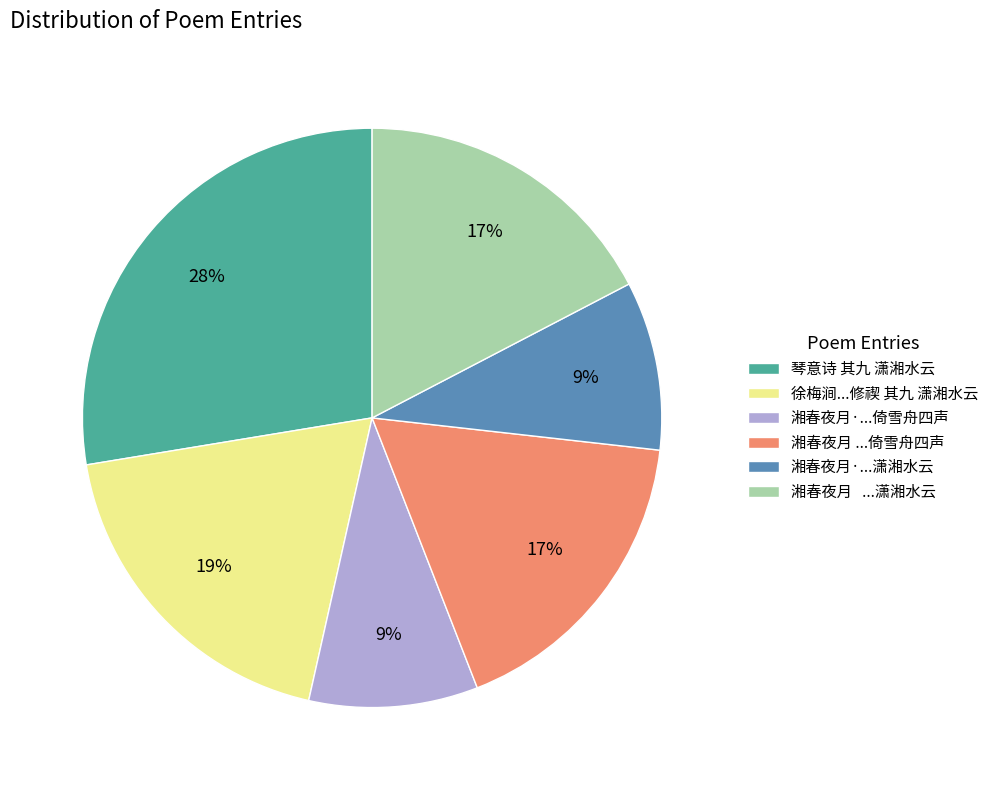

To the nearest percent, what is the average slice percentage?

17%